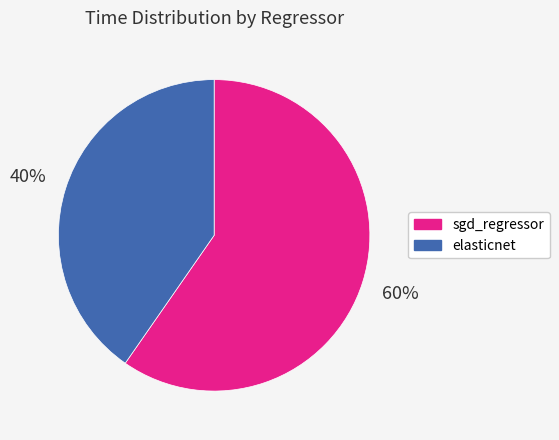

Combined, do elasticnet and sgd_regressor account for over 50%?

Yes